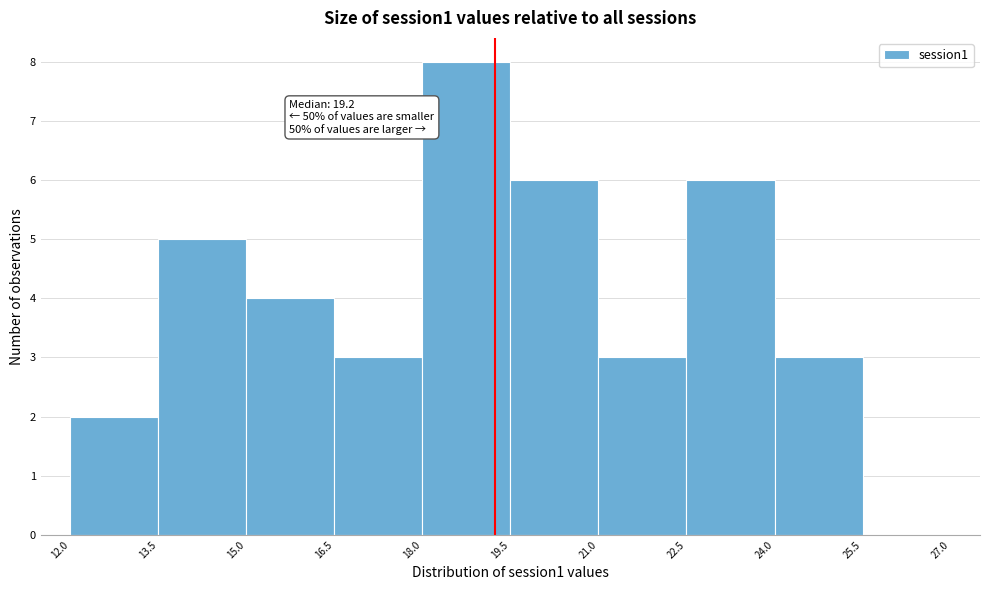

Which range on the x-axis has the tallest bar?

18.0 to 19.5